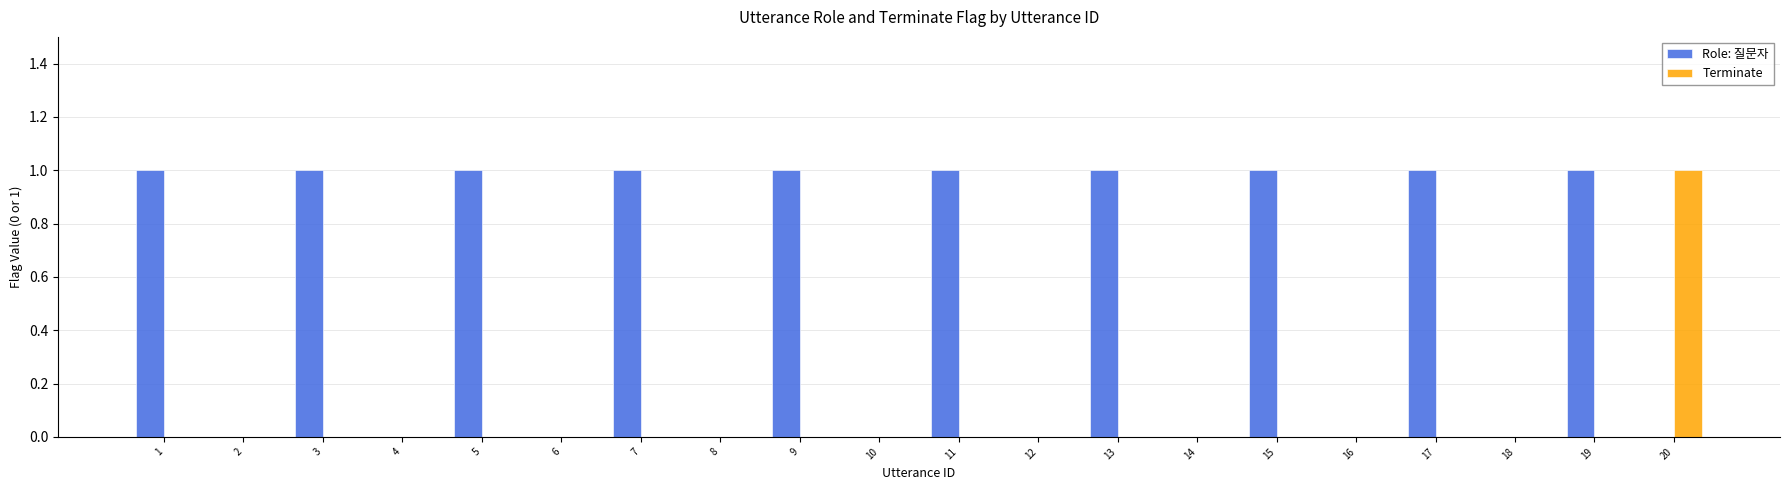

What is the sum of all Role: 질문자 values?

10